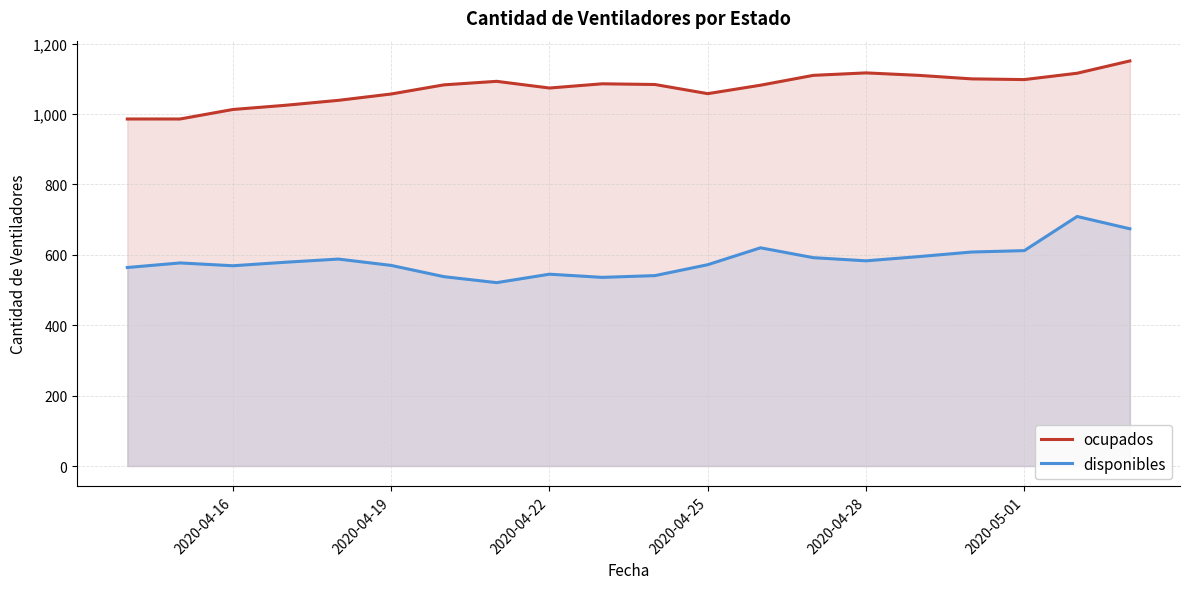

How many data points in ocupados are above 1084?

9